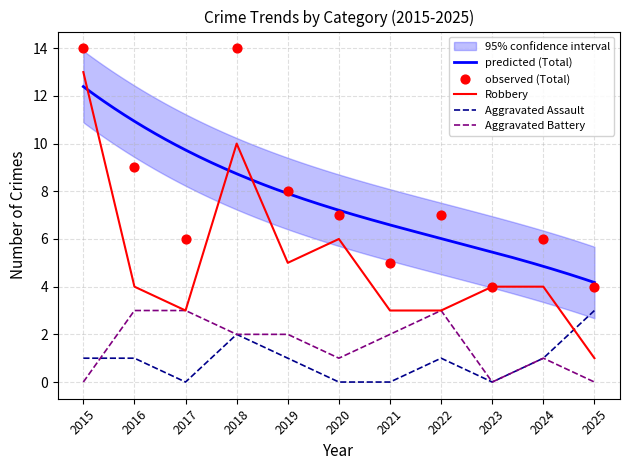

Is the value of Aggravated Battery at 2016 greater than the value of Total at 2016?

No